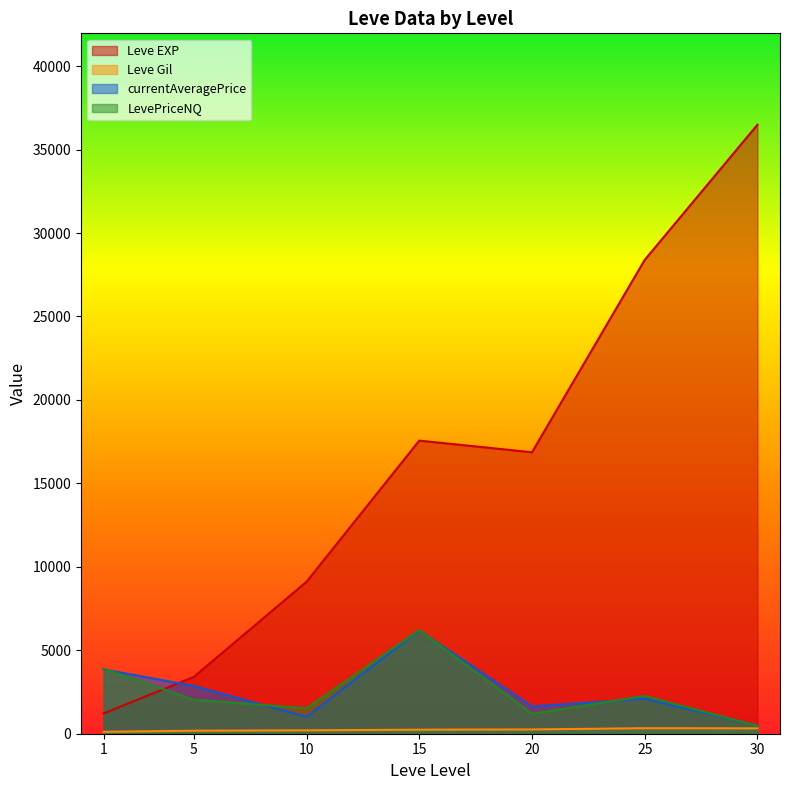

Is the value of LevePriceNQ at 5 greater than the value of currentAveragePrice at 30?

Yes